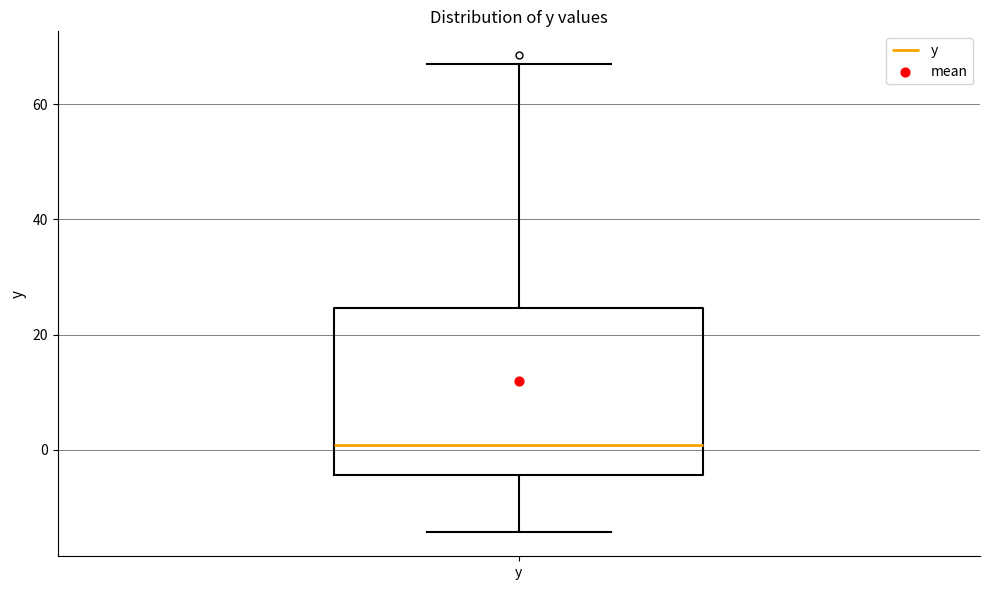

Transcribe this box plot: give where the median line is, the range the box spans, and where the two whiskers end, as read against the y-axis. The values are not printed on the chart, so give them approximately, as read against the axis.

median 0, box -4 to 24, whiskers -14 to 66